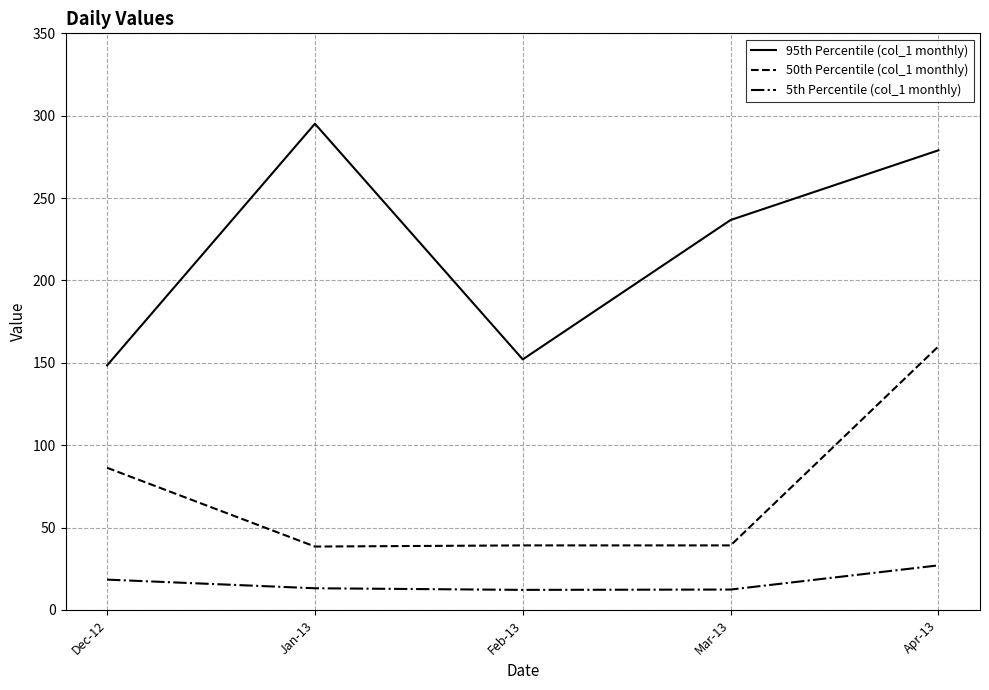

What position from the left is Apr-13?

5